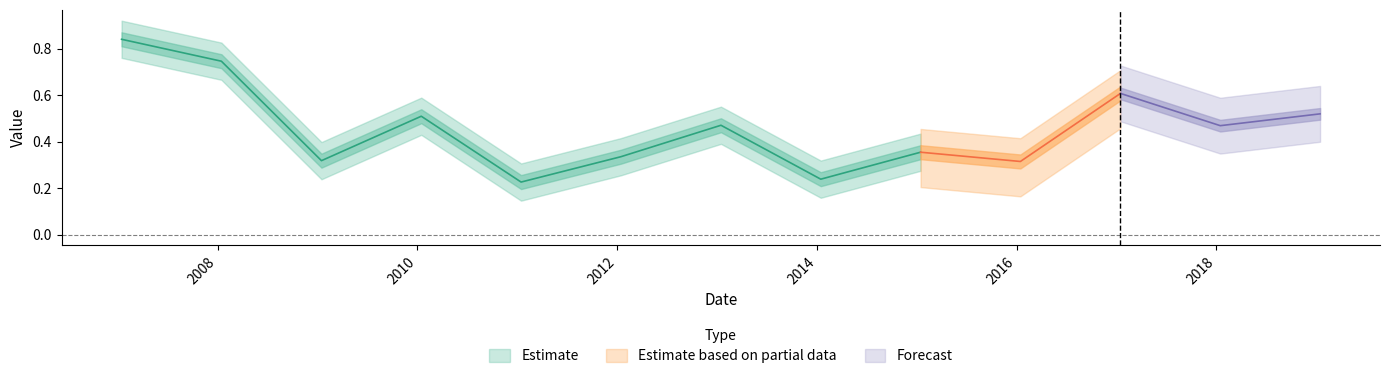

Where is the first local maximum?

2010-01-15